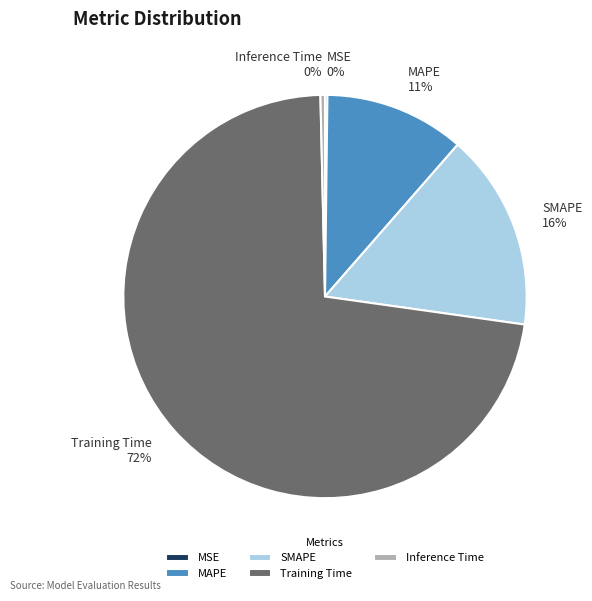

Do SMAPE and MAPE together represent more than half of the pie?

No